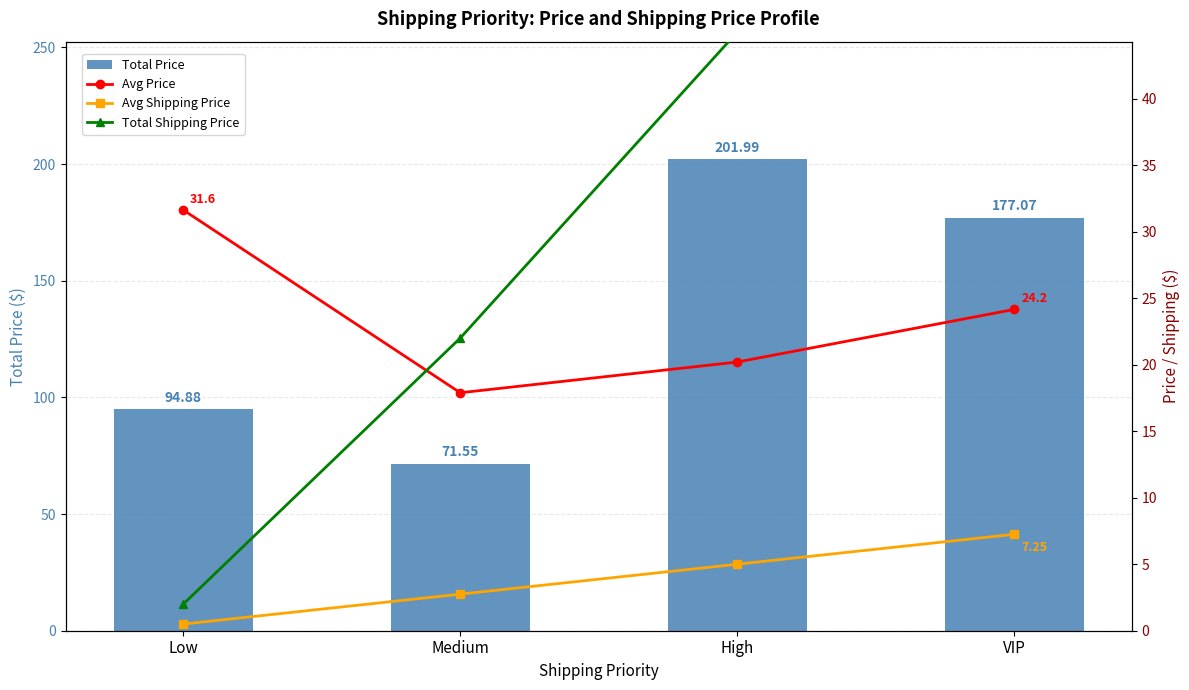

Which series has the largest total across all categories?

Total Price